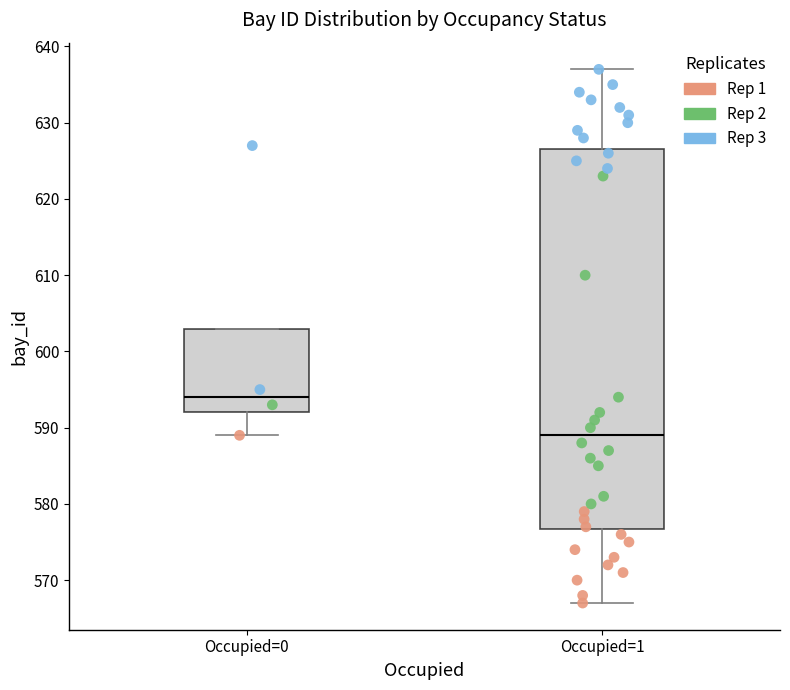

Where does the median line of the box for Occupied=1 sit on the y-axis? The values are not printed on the chart, so give them approximately, as read against the axis.

589